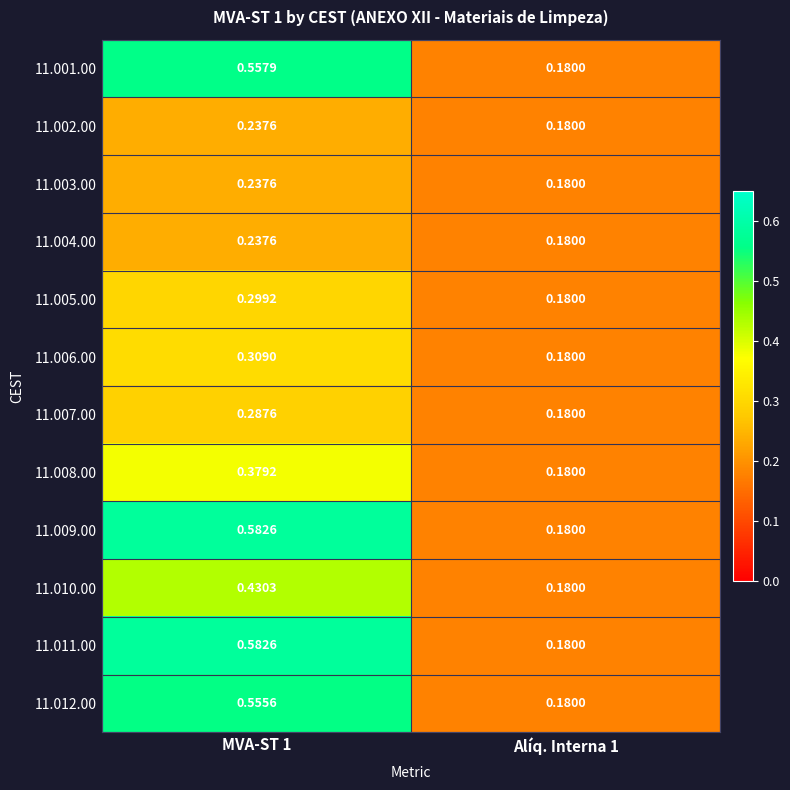

Is the value of 11.011.00 at MVA-ST 1 greater than the value of 11.001.00 at Alíq. Interna 1?

Yes